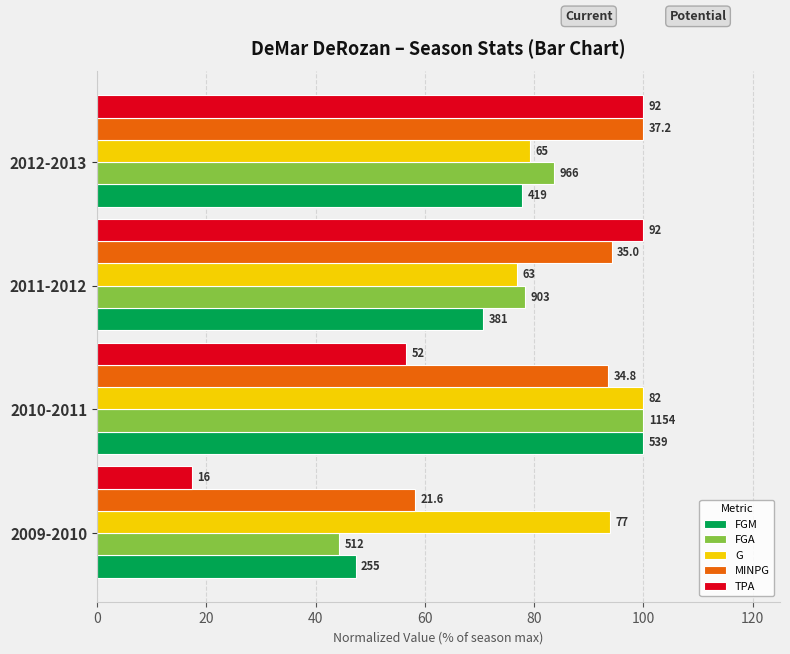

What are all the series names shown in the legend?

FGM, FGA, G, MINPG, TPA